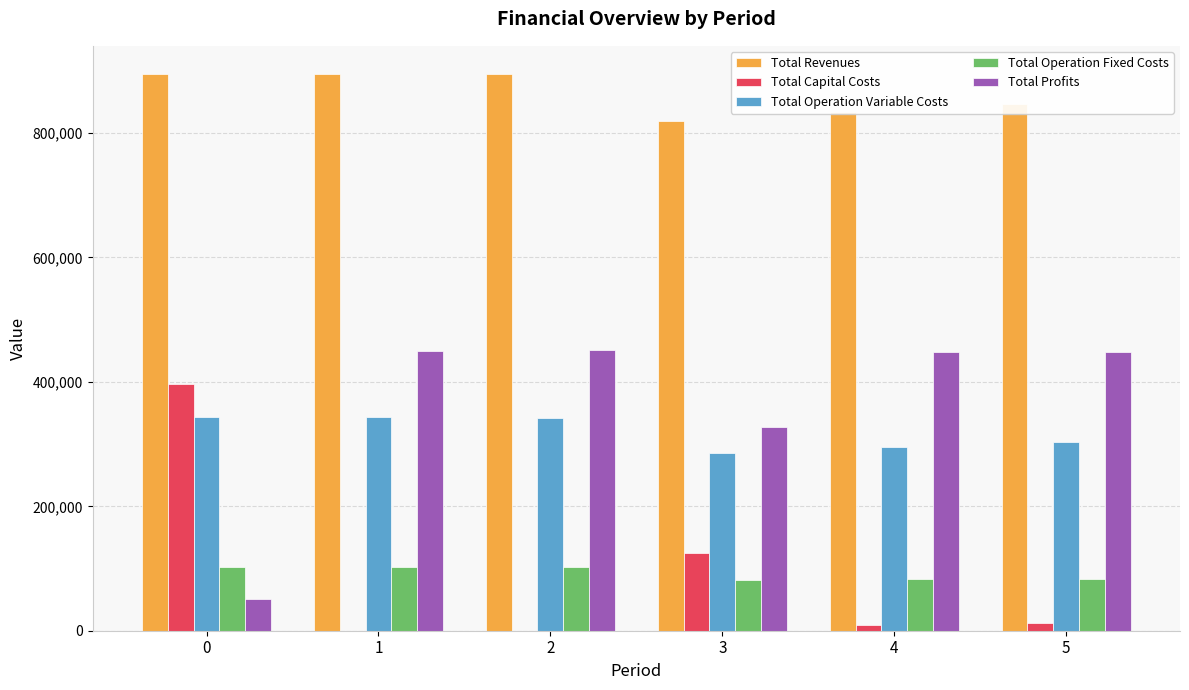

The Total Revenues series shows 819408.1 at 3. True or false?

True